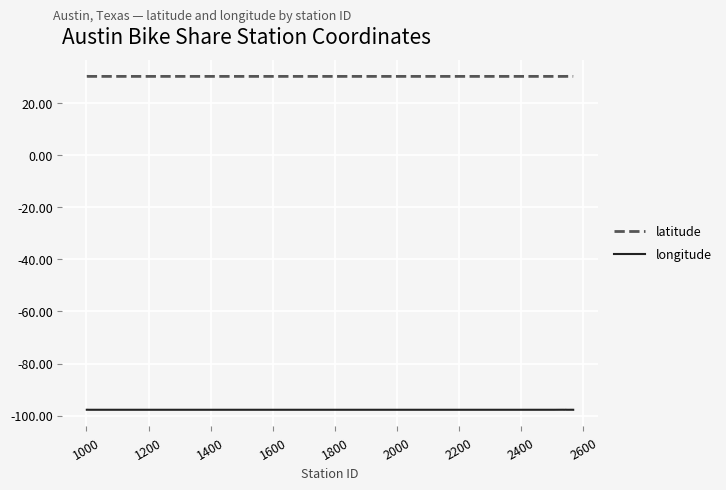

List the series in order of their peak value, lowest first.

longitude, latitude